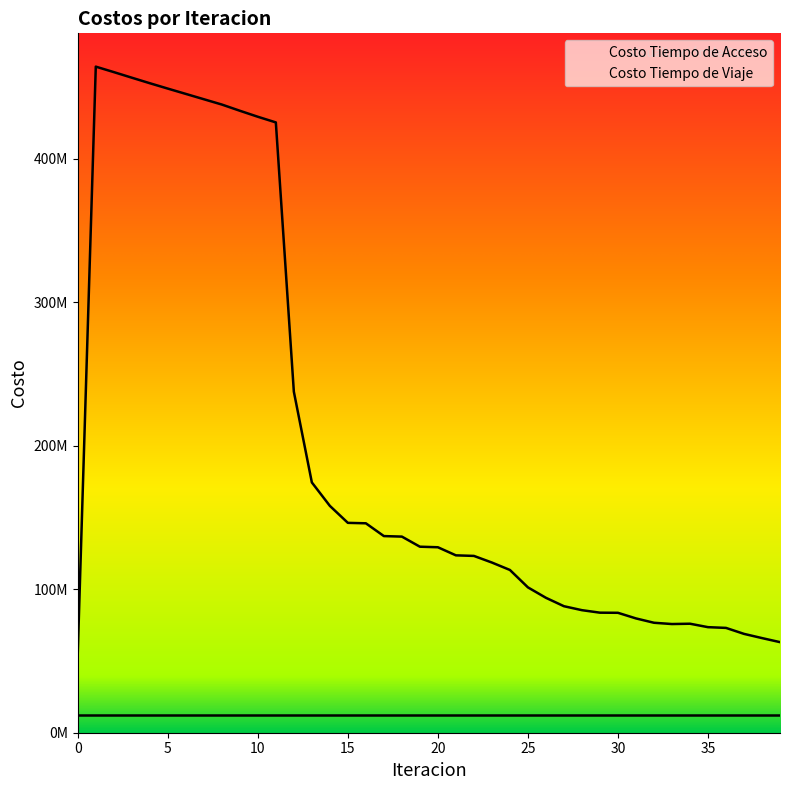

The value at 21 is 123627352.8. True or false?

True